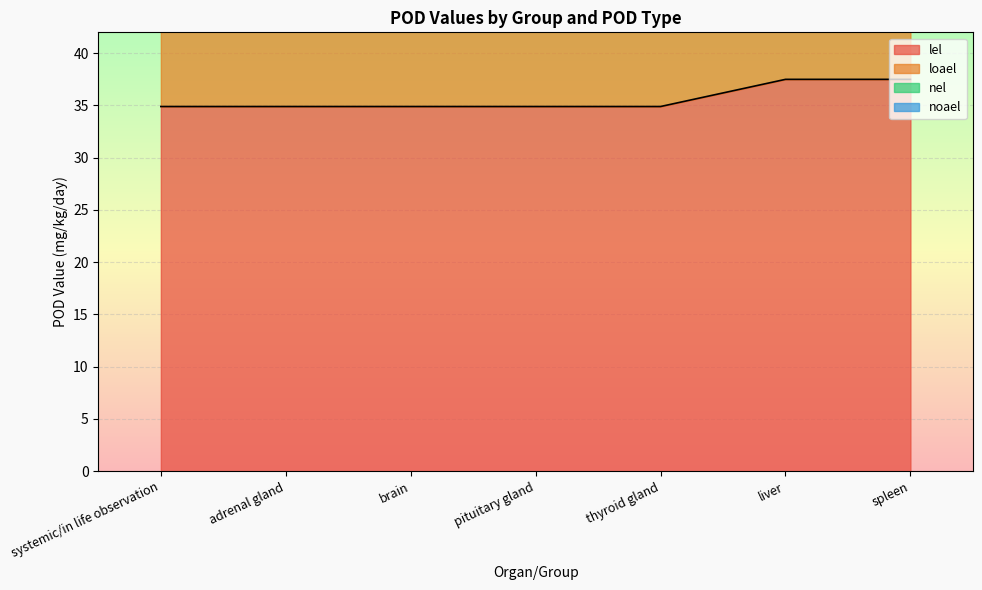

True or false: noael has a value of 76.2 at systemic/in life observation.

True